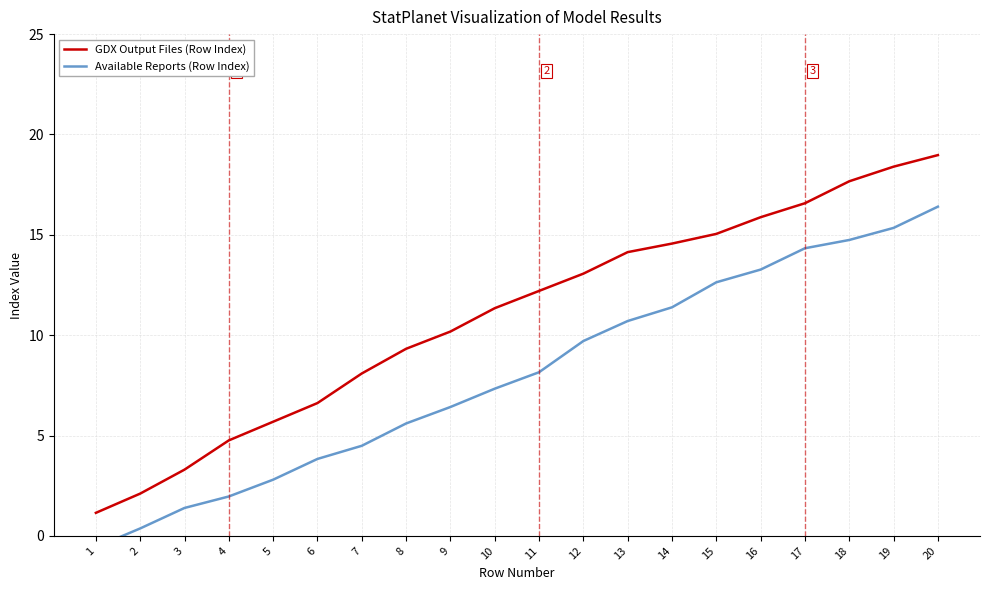

True or false: Available Reports (Row Index) has more than 0 points higher than both neighbors.

False